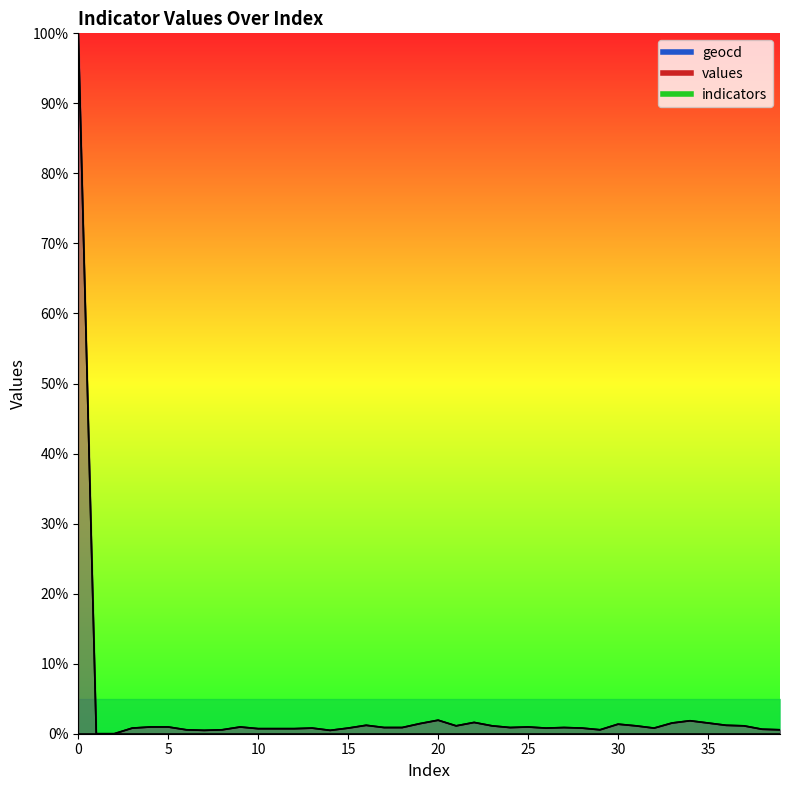

Between 37 and 35, which is larger?

35